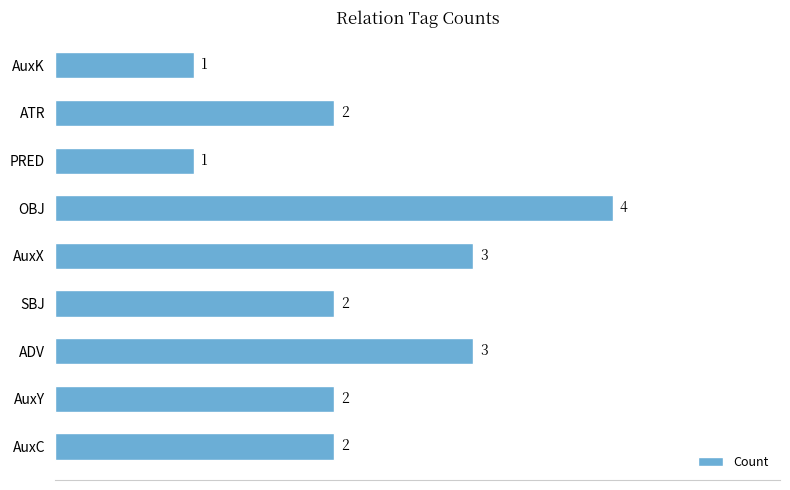

Which category has the highest value across all series?

OBJ